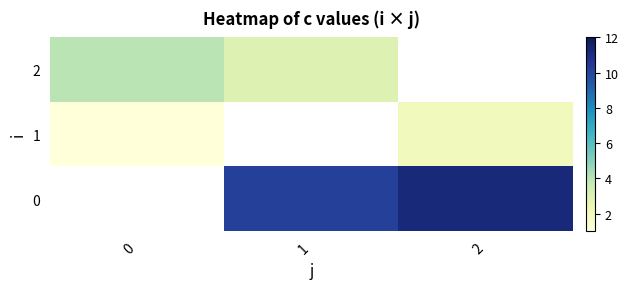

Is it true that 0 equals 16.1 at 1?

False